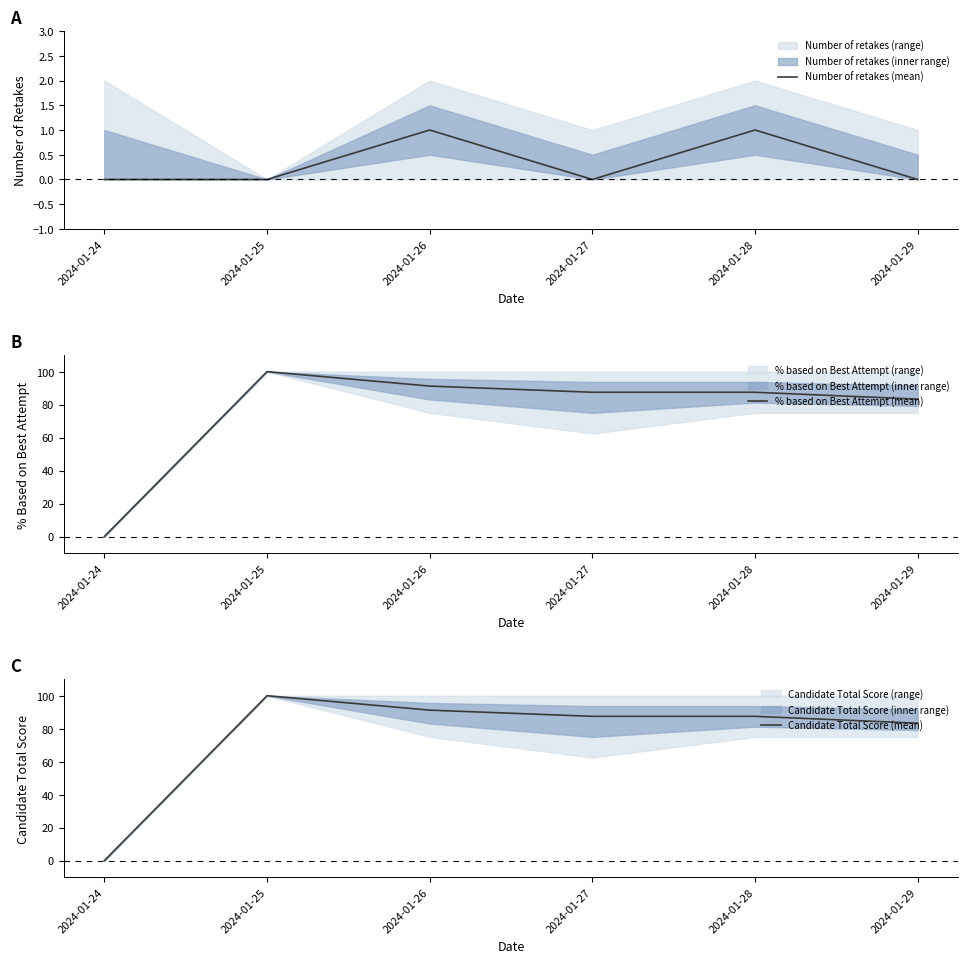

Does the chart have visible grid lines?

No